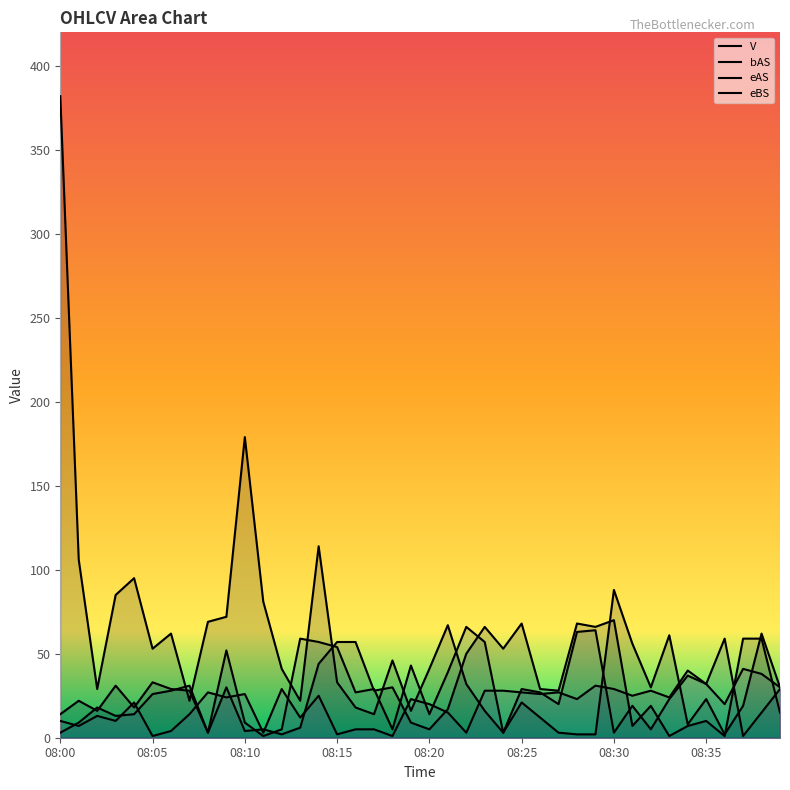

What is the minimum value for bAS?

1